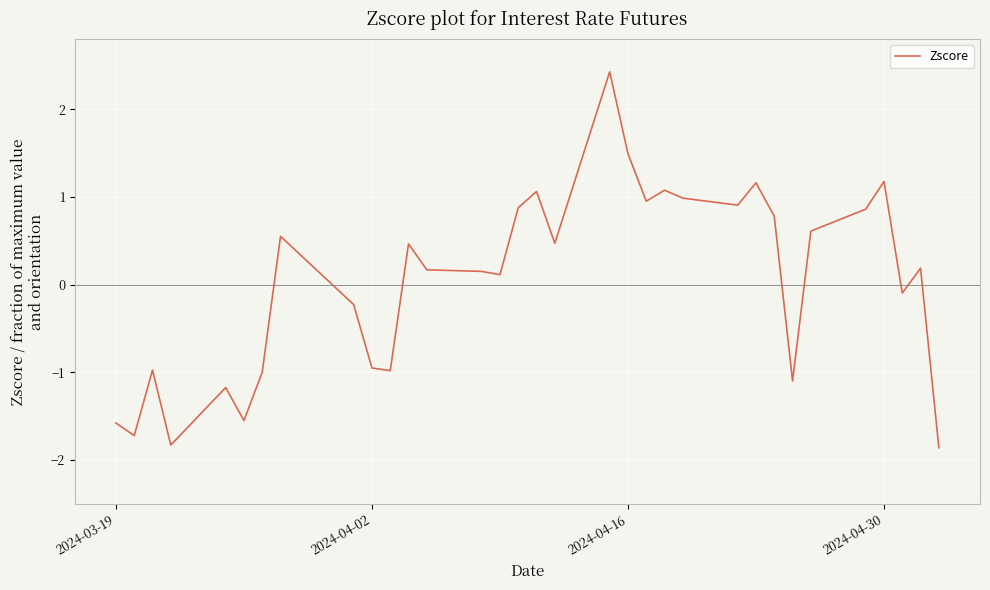

What is the greatest value displayed?

2.4